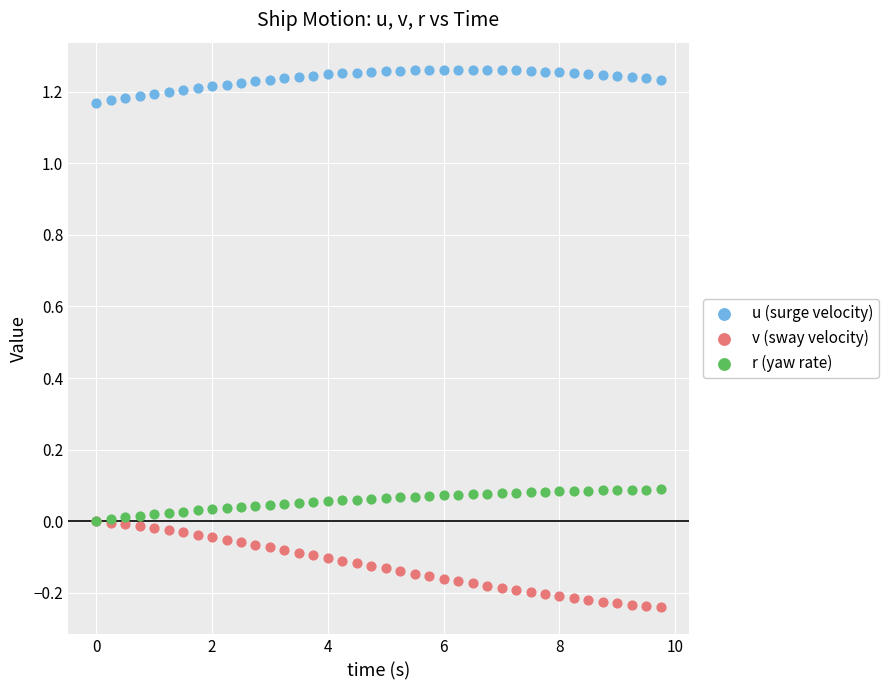

Which series reaches the maximum Y coordinate?

u (surge velocity)